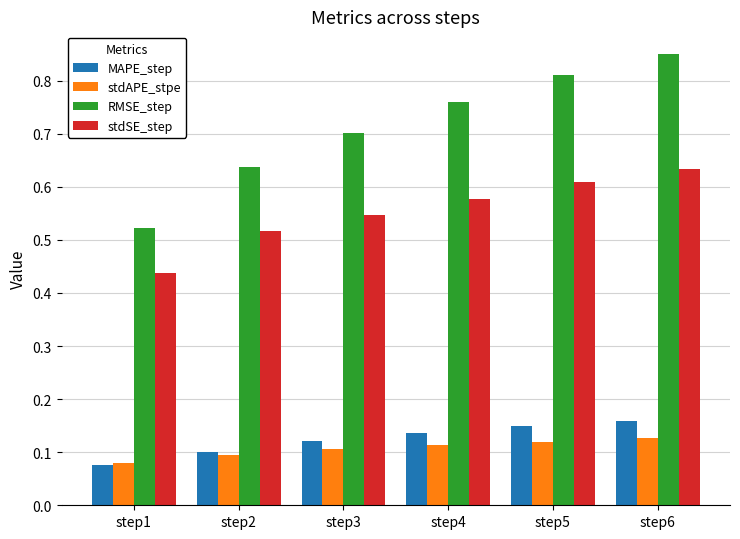

What is the sum of the RMSE_step values at step4 and step6?

1.6